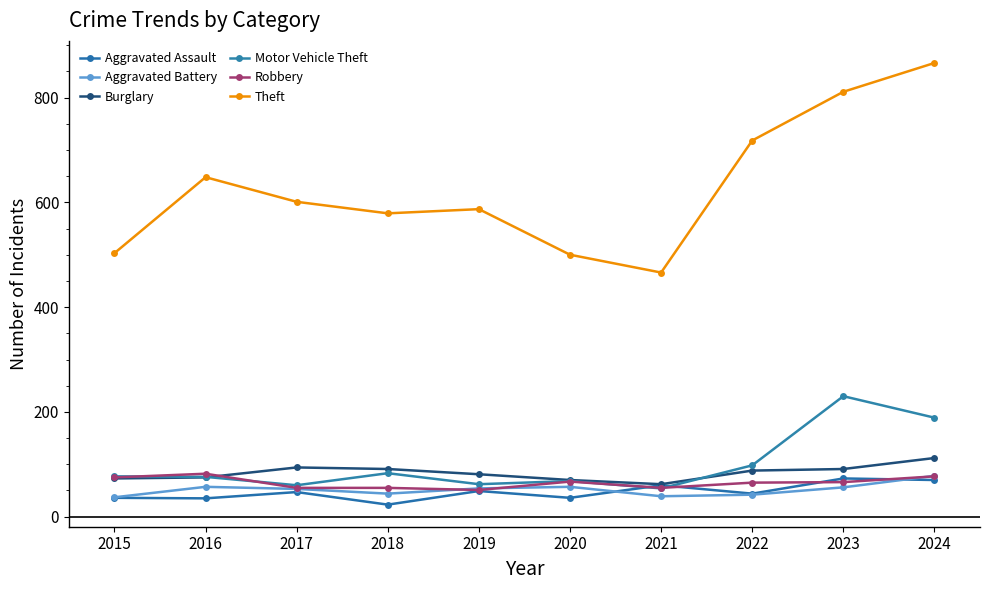

Between 2020 and 2016, which is larger?

2020